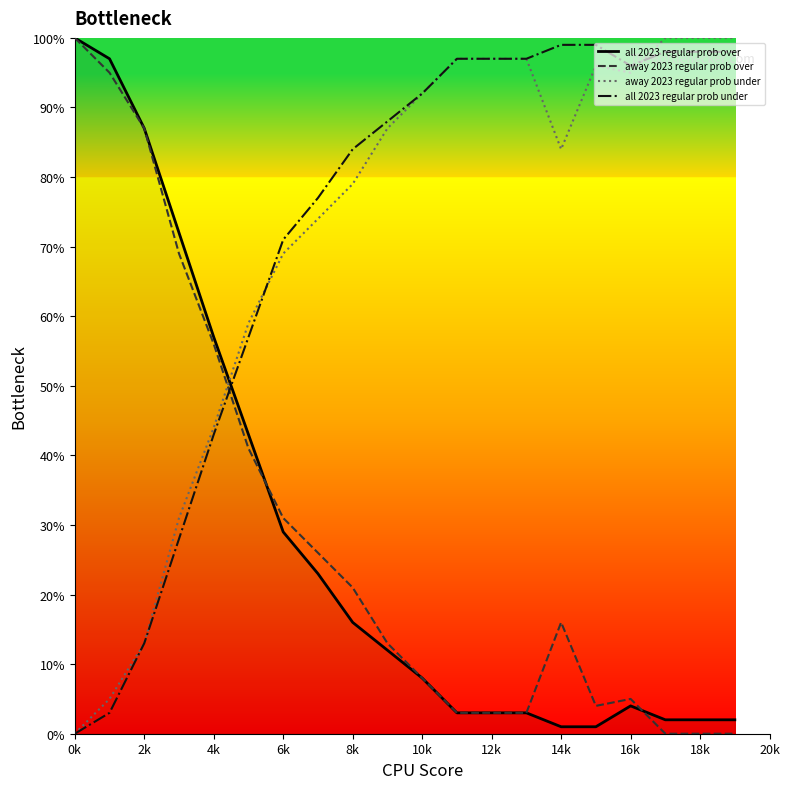

Is this an area chart (filled region under the line)?

No